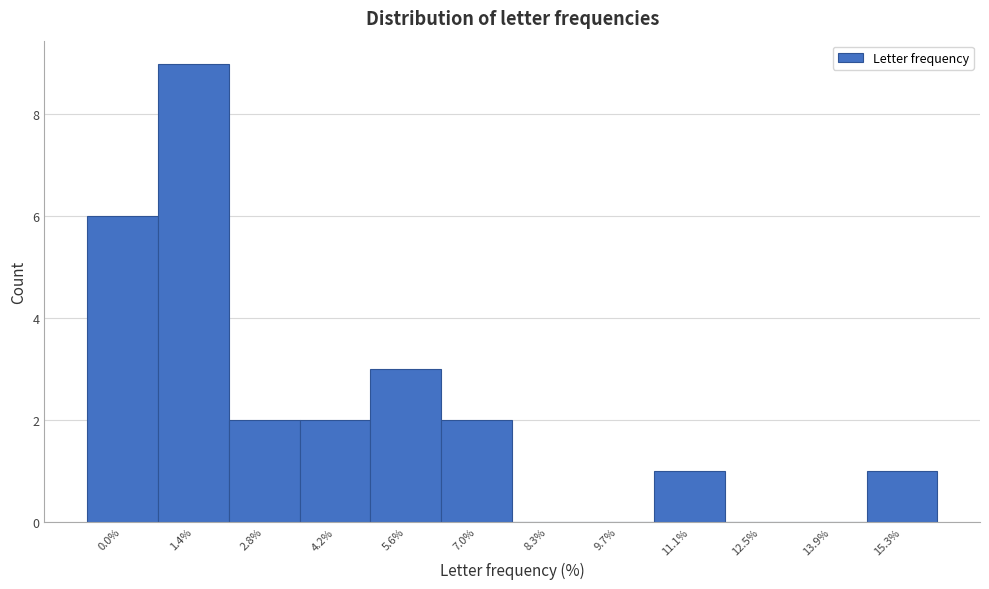

Reading right to left, list all the values displayed in this chart.

15.3%=1	13.9%=0	12.5%=0	11.1%=1	9.7%=0	8.3%=0	7.0%=2	5.6%=3	4.2%=2	2.8%=2	1.4%=9	0.0%=6